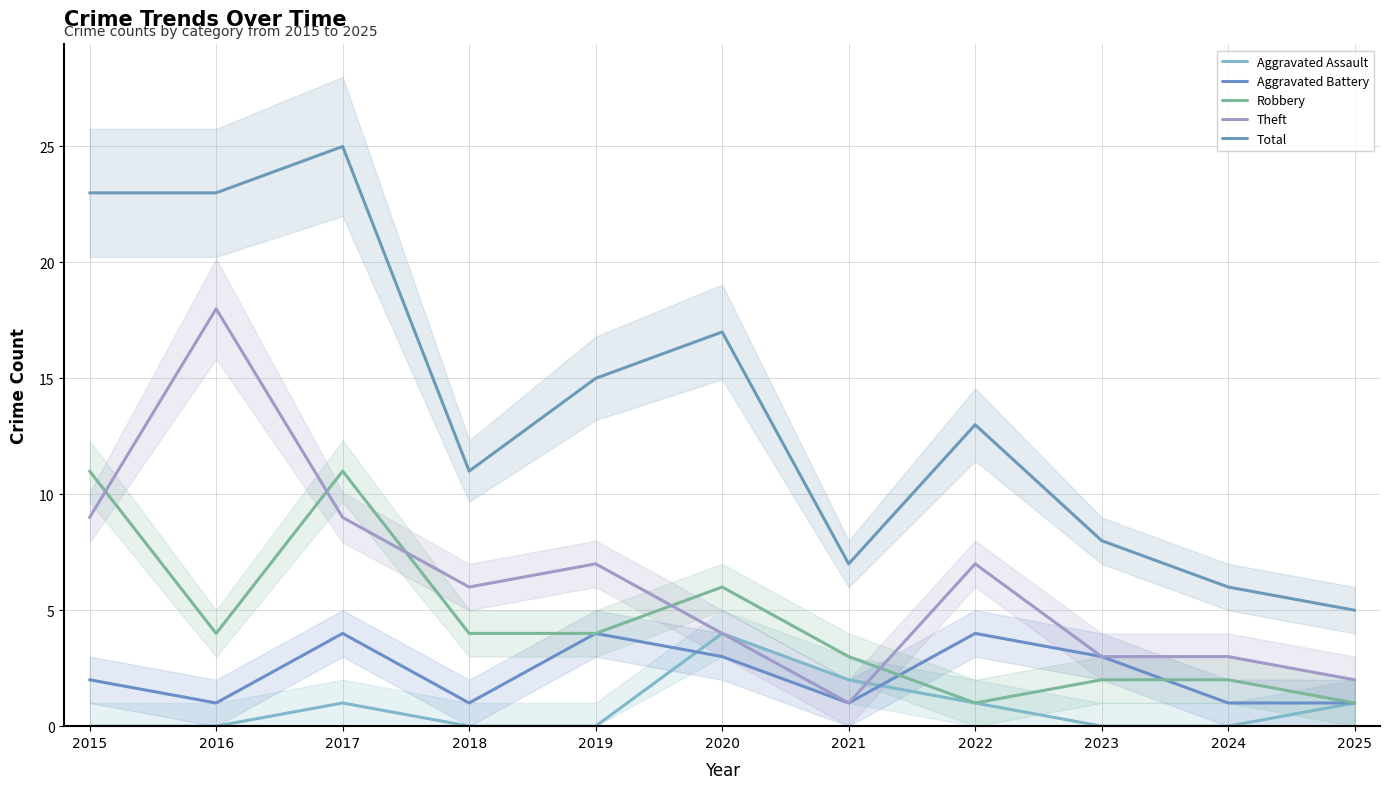

True or false: Aggravated Assault and Total intersect in this chart.

False